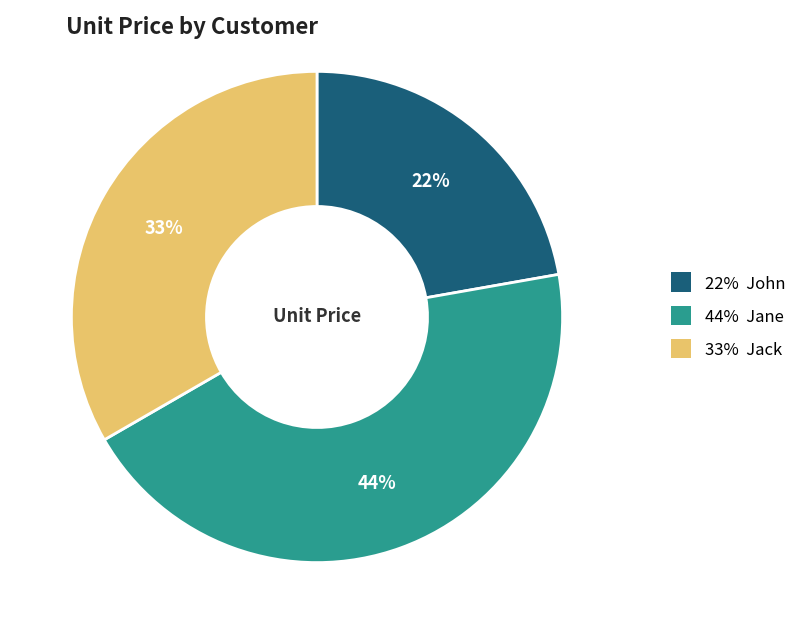

Is there a majority slice in this chart?

No